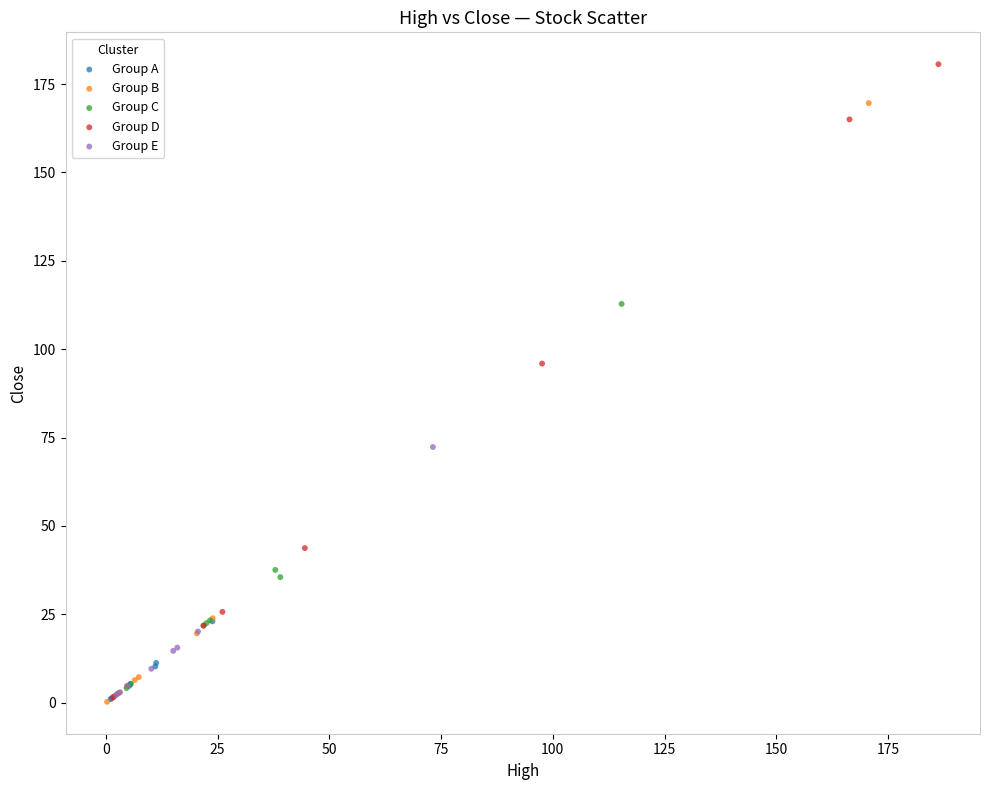

What are all the series names shown in the legend?

Group A, Group B, Group C, Group D, Group E